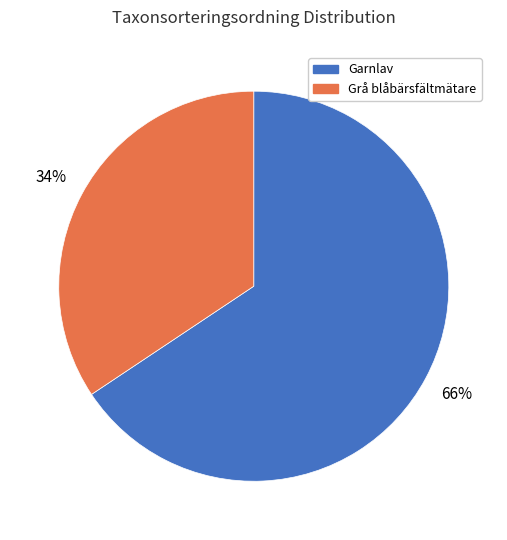

To the nearest percent, what is the average slice percentage?

50%